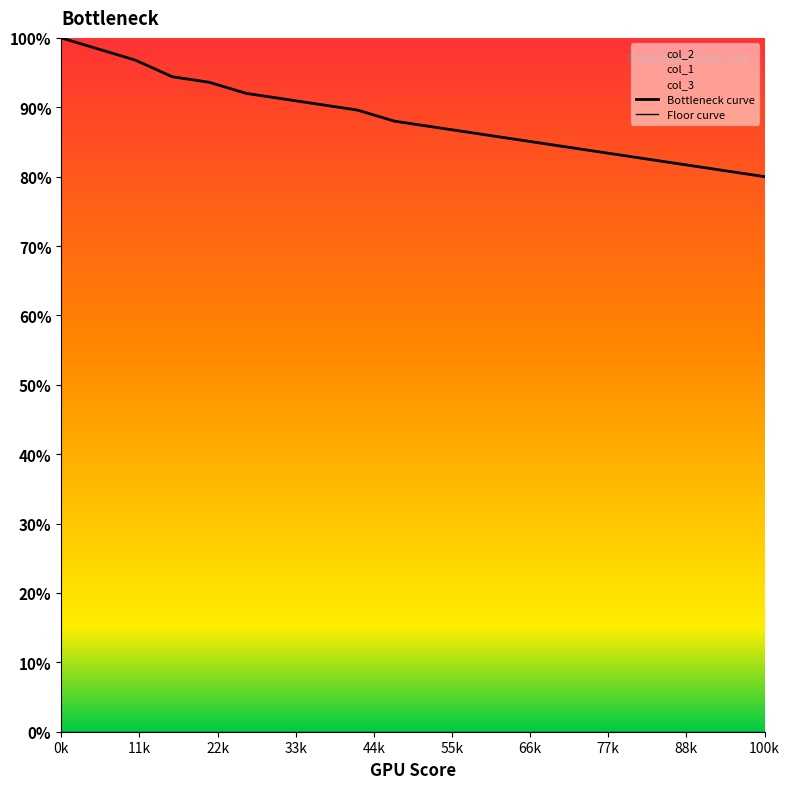

True or false: Floor curve and Bottleneck curve cross at least once.

False